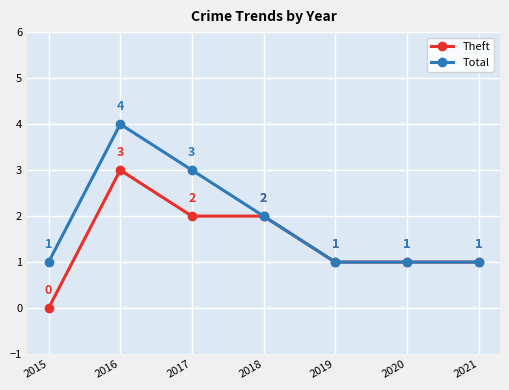

Where is Total nearest to the value 2?

2018